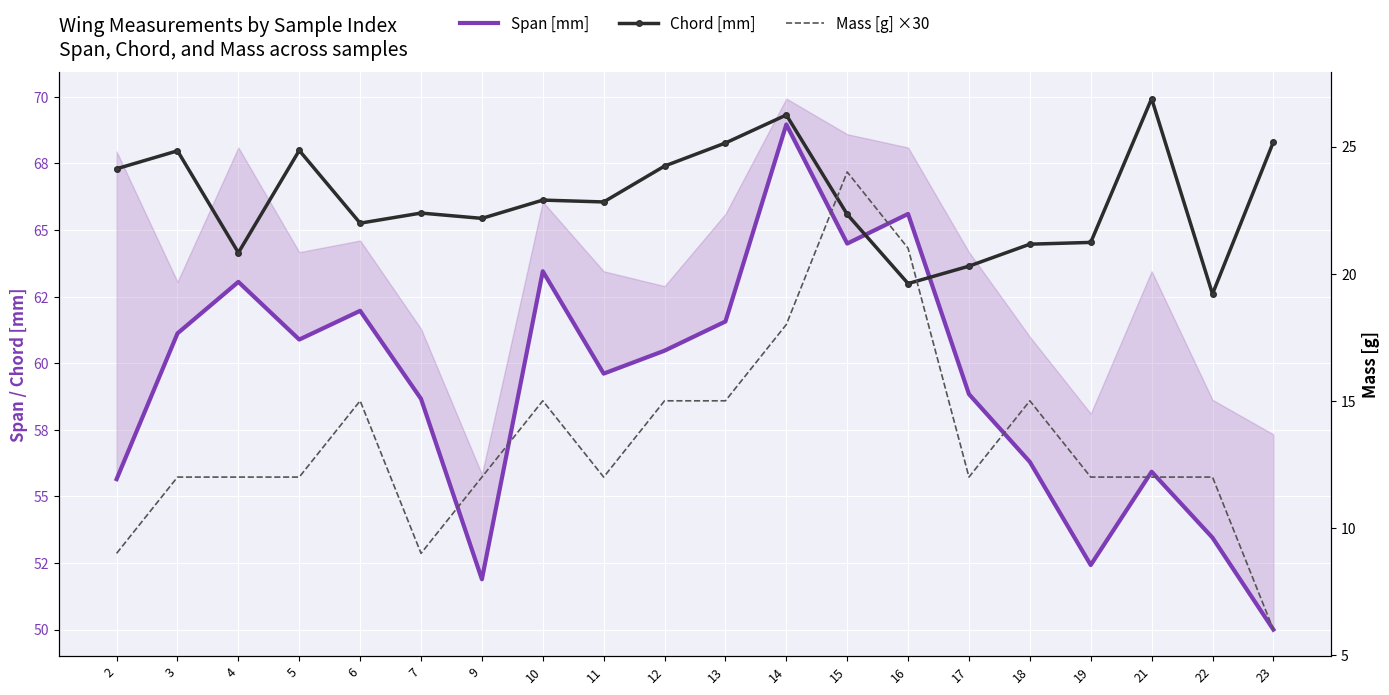

What is the value of the Span [mm] point at the 10th from the left?

60.5